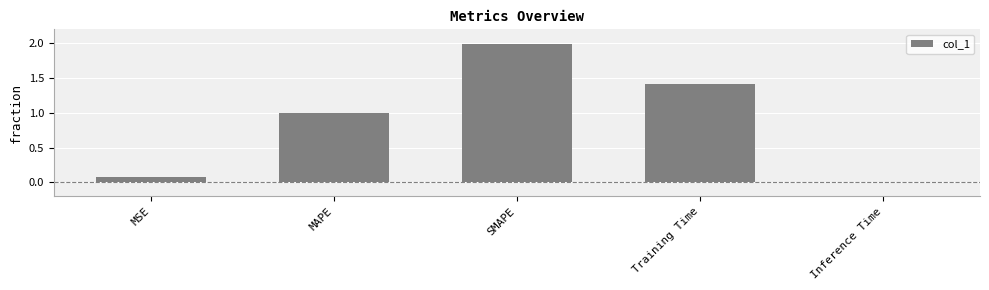

What is the sum of all values?

4.5